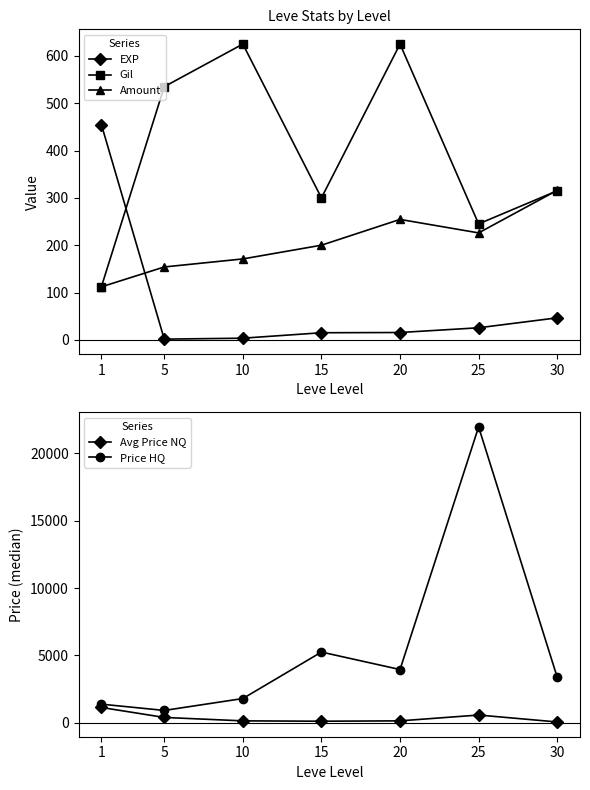

What is the total value across all series at 15?

5881.5